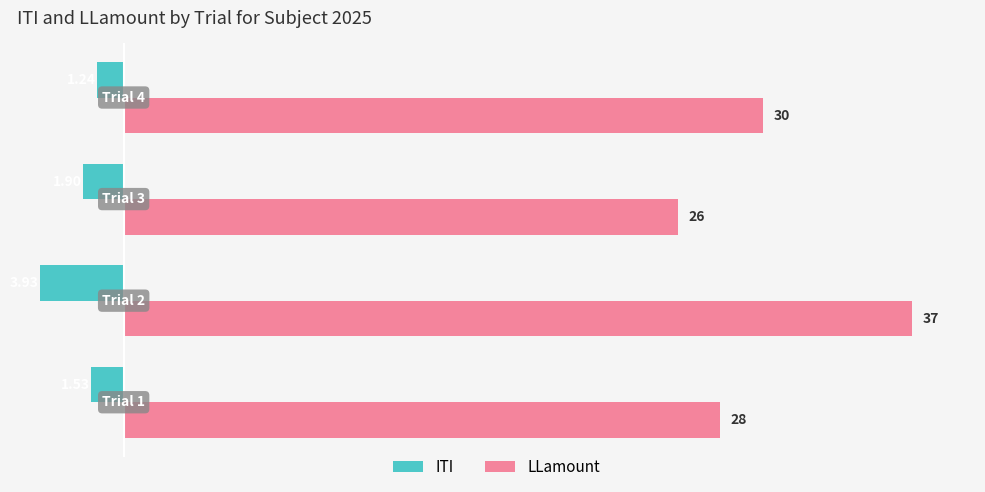

What is the sum of all LLamount values?

121.0